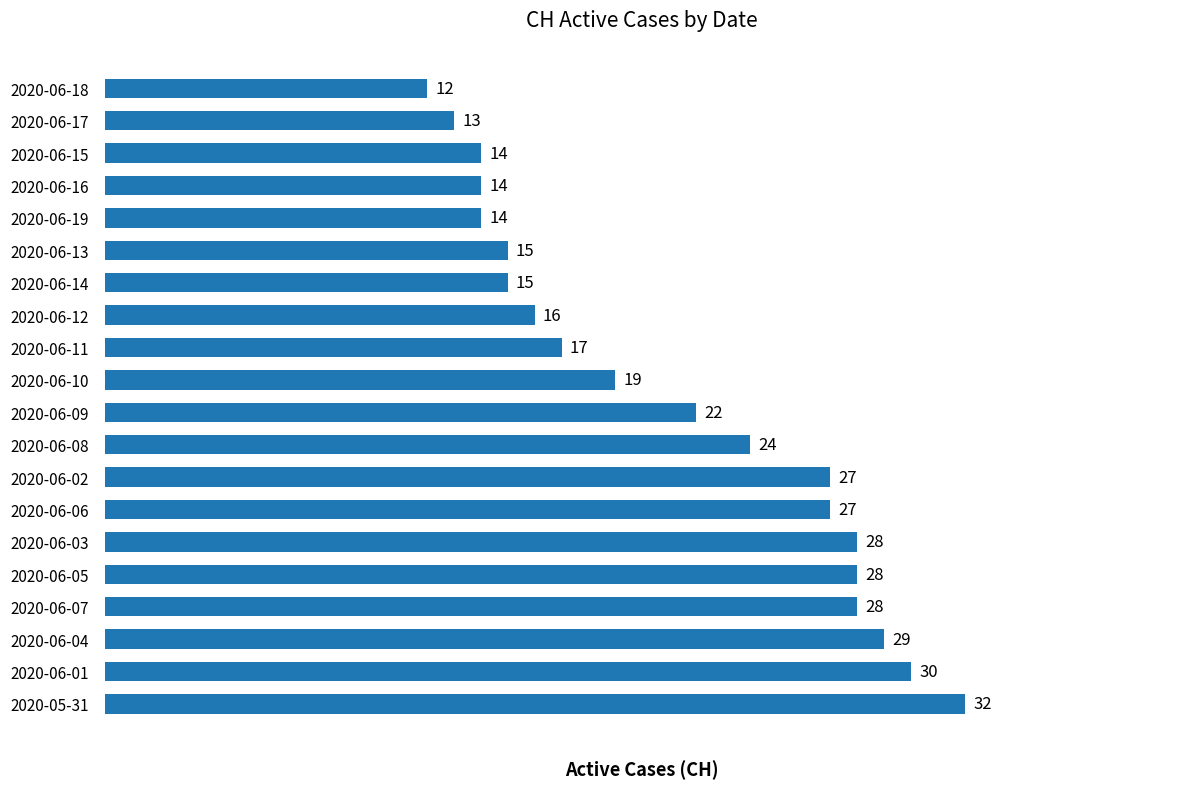

How many data points are less than 22?

10